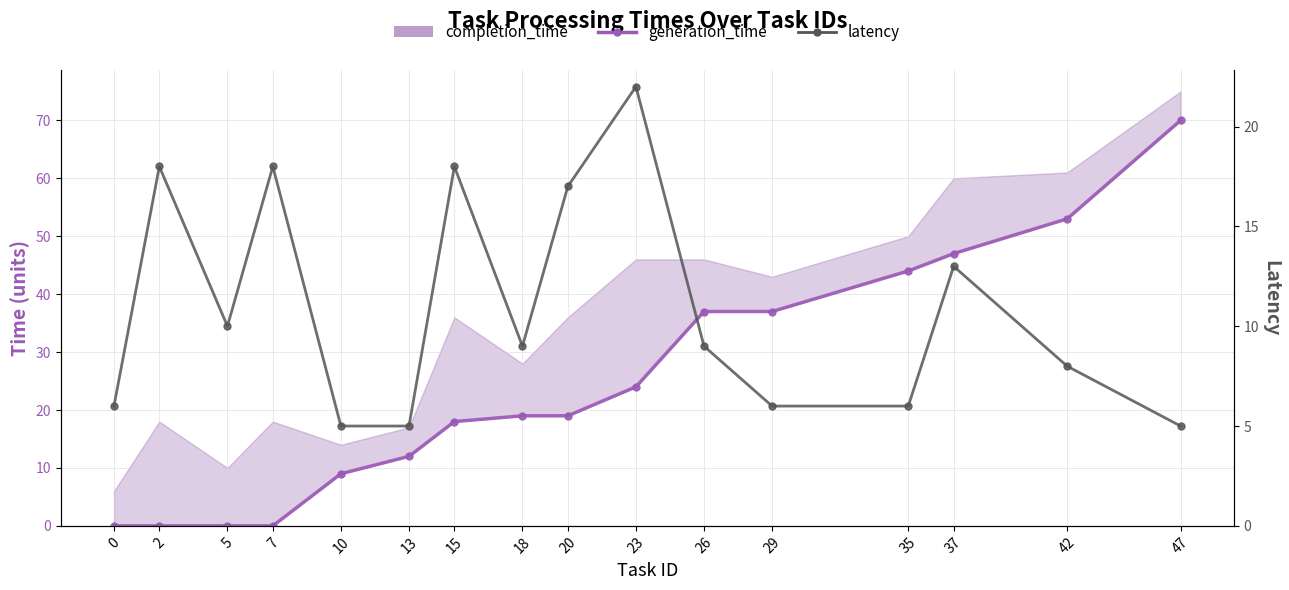

What is the sum of the latency values at 2 and 35?

24